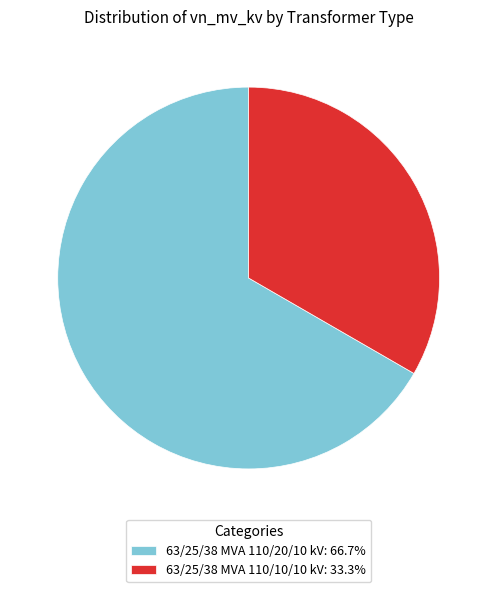

How many slices are in this pie chart?

2